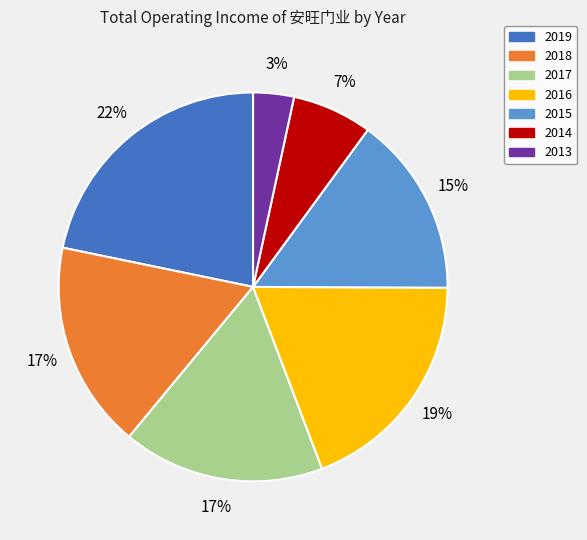

To the nearest percent, what percentage of the pie is 2017?

17%